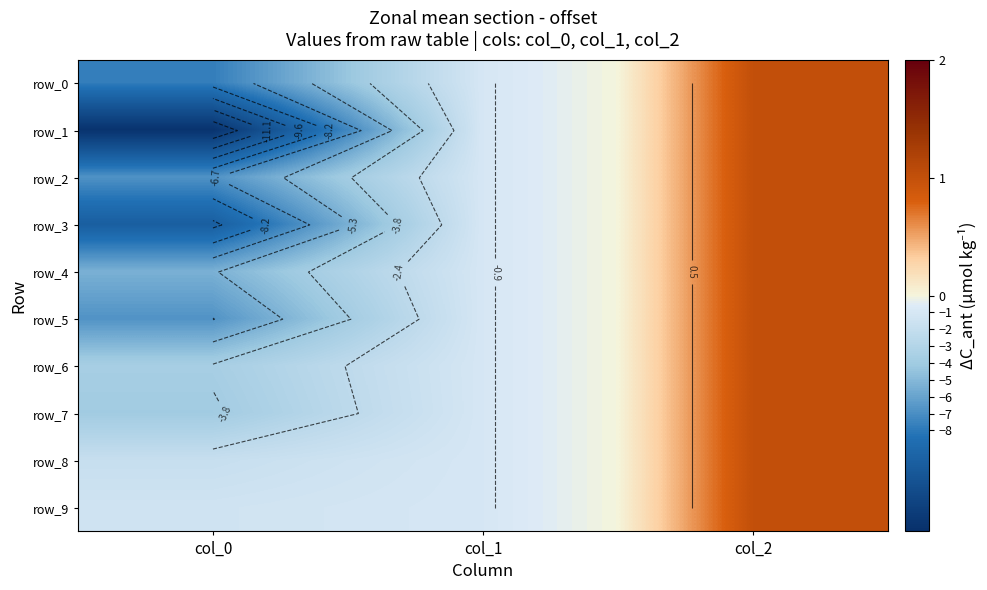

At how many categories does at least one series exceed -13?

3